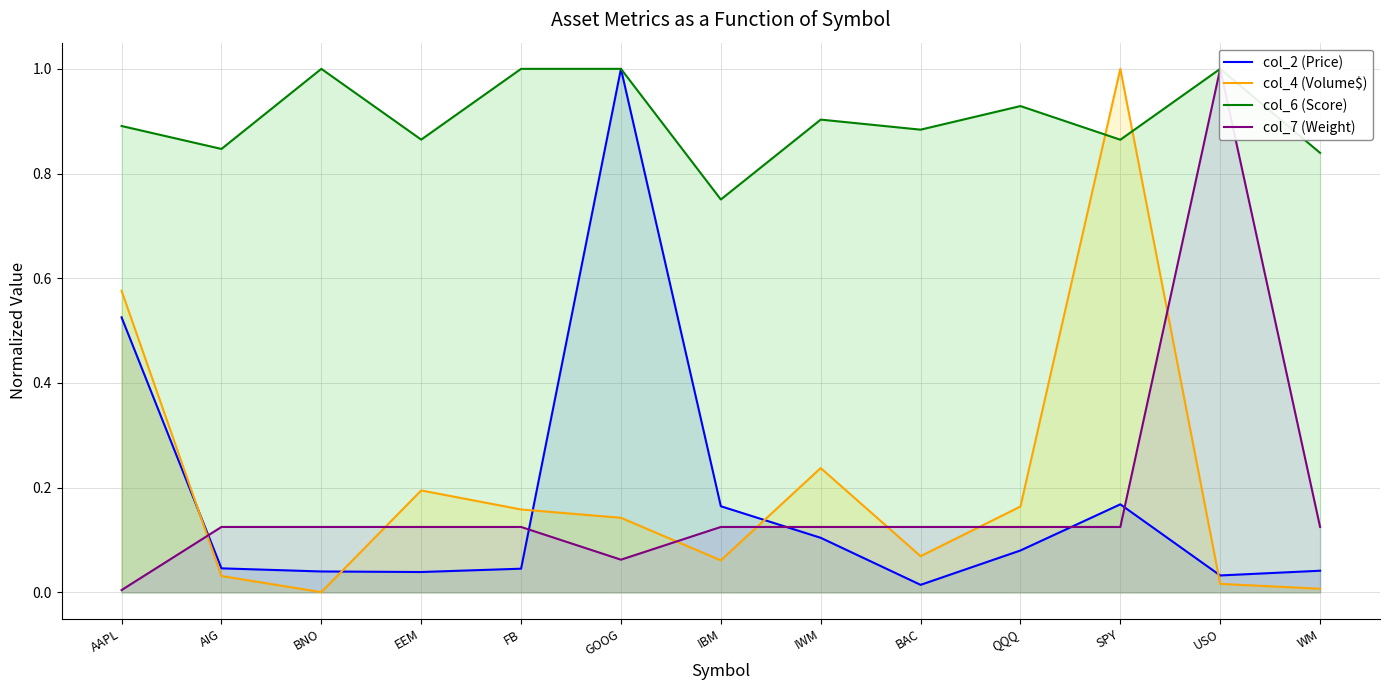

In col_4 (Volume$), how many points are lower than both neighbors (excluding endpoints)?

3